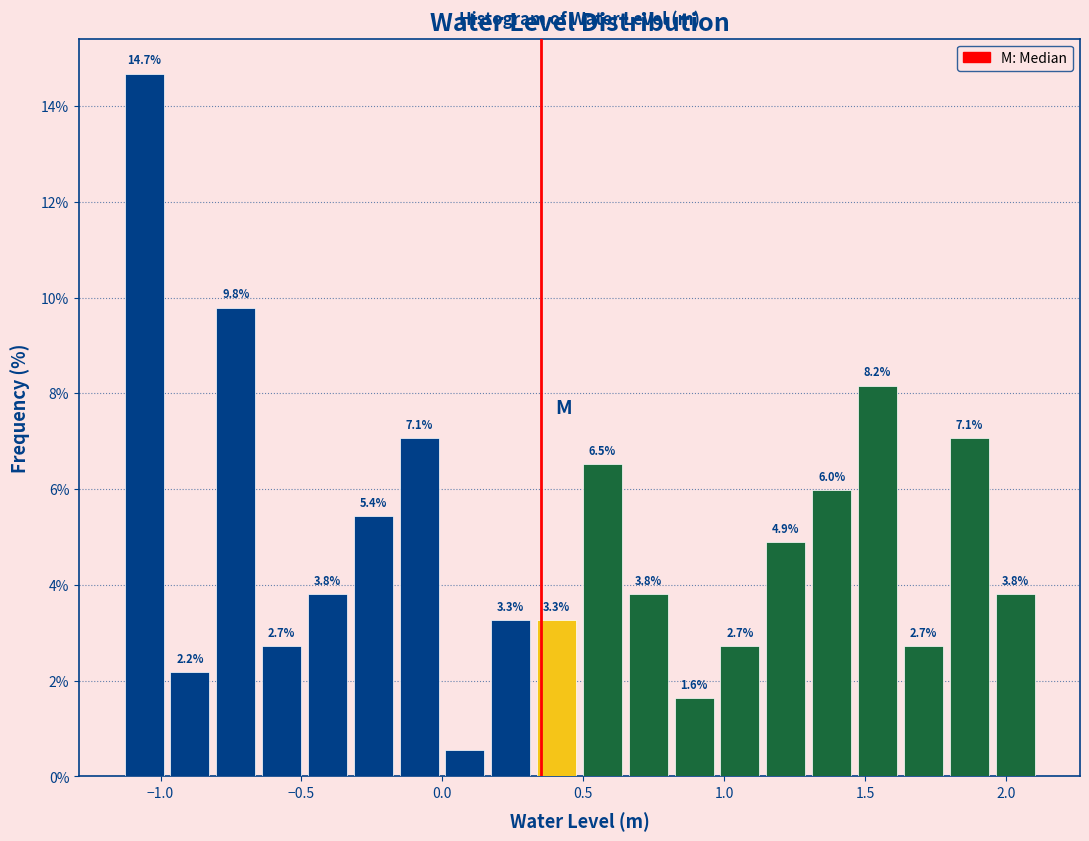

Read against the x-axis, roughly where is the centre of the tallest bar?

-1.05